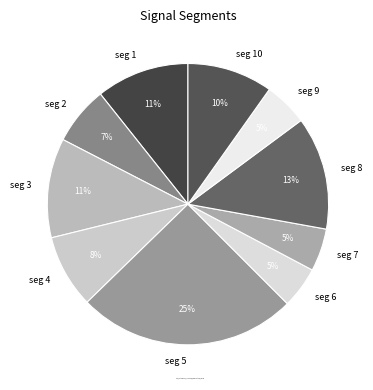

What is the largest slice in the pie chart?

seg 5